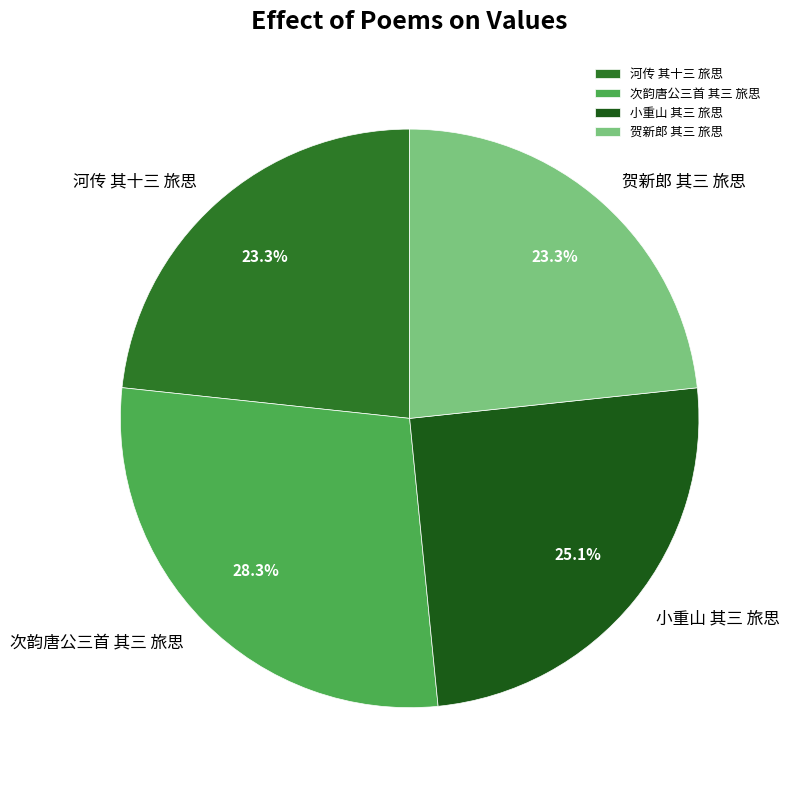

To the nearest percent, what is the difference between the largest and smallest slice percentages?

5%